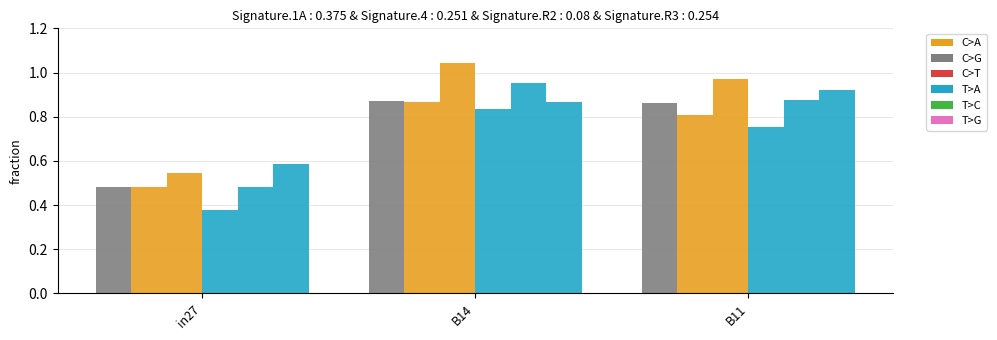

The job268_scenario1_511 series shows 1.4 at B14. True or false?

False